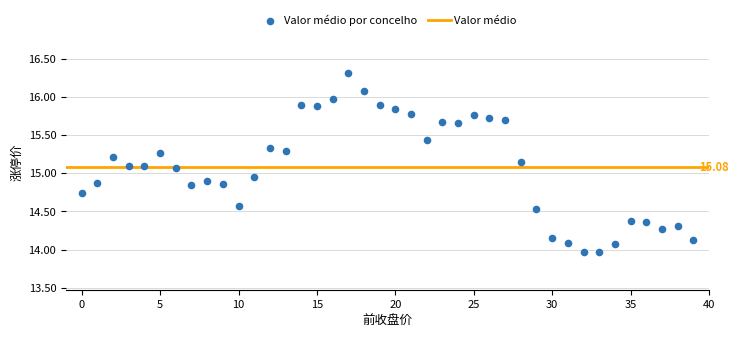

What is the range of Y values (max minus min)?

2.3